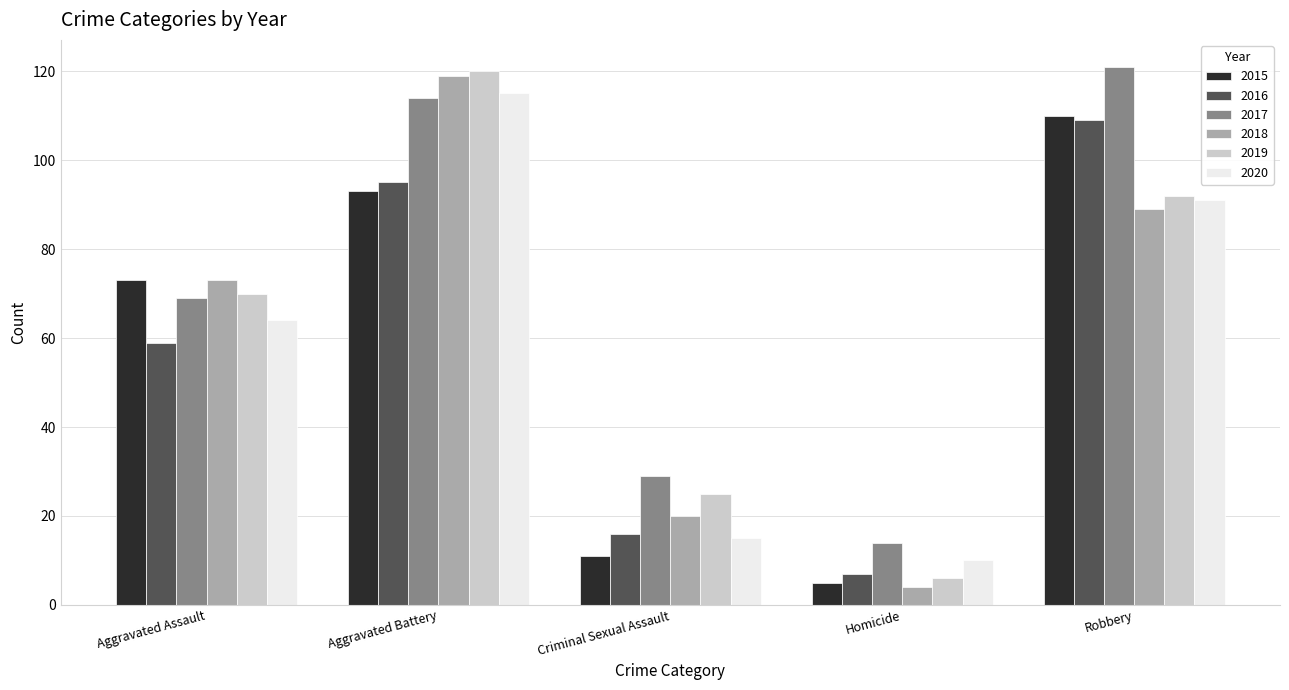

What is the total value across all series at Aggravated Assault?

408